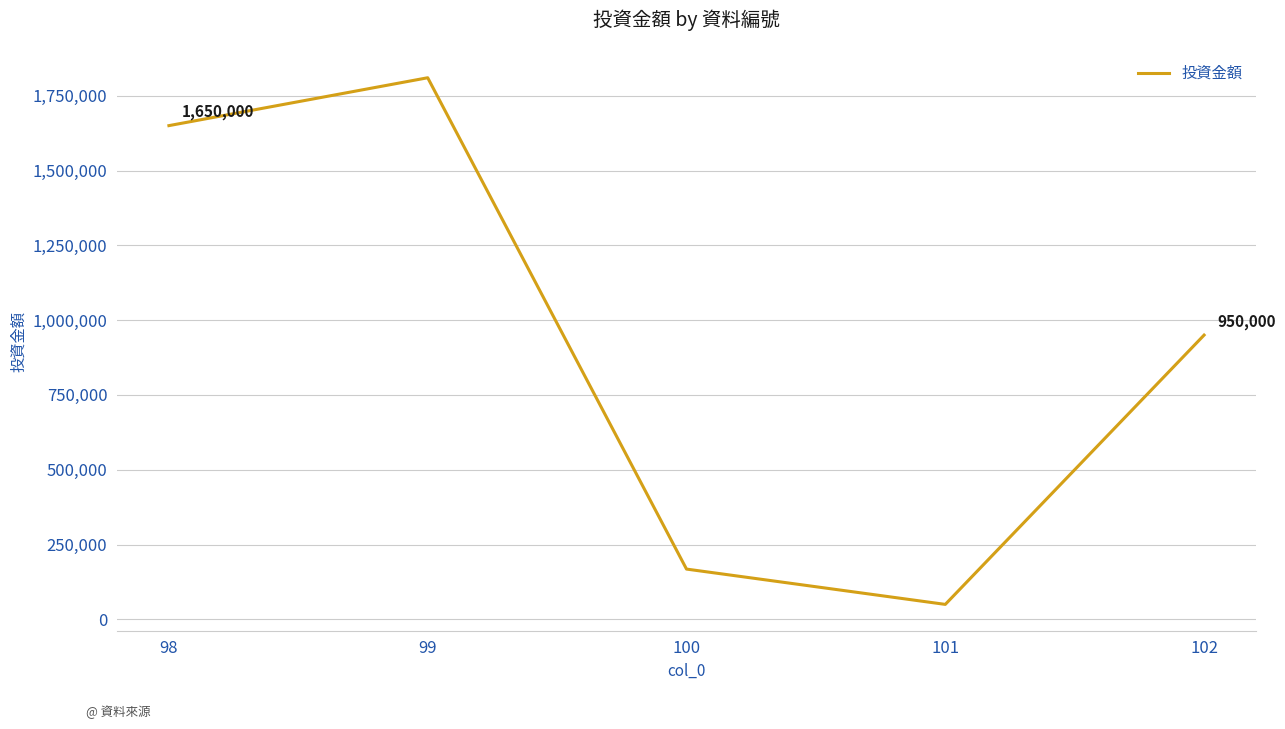

Is it true that the value at 100 is 168000?

True